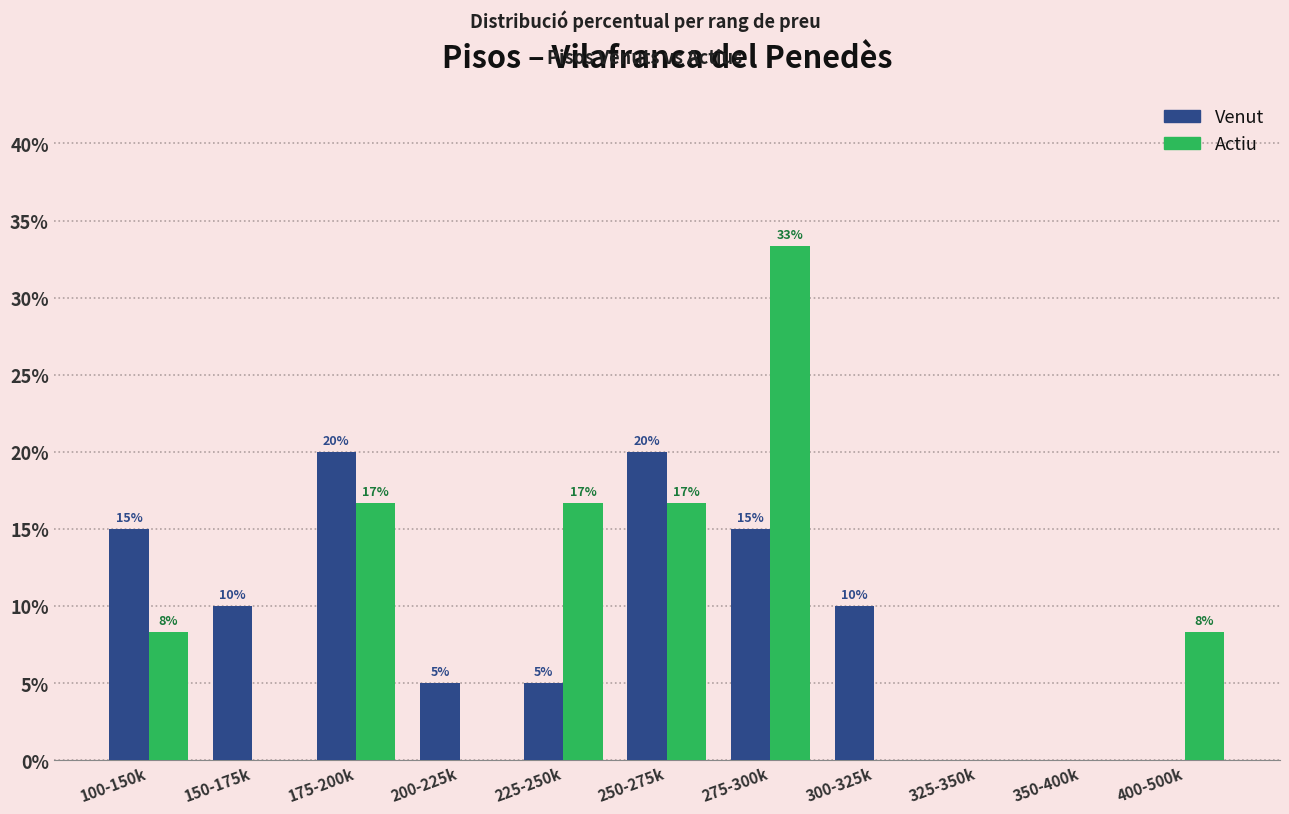

Between 250-275k and 300-325k, which series saw the biggest shift?

Actiu